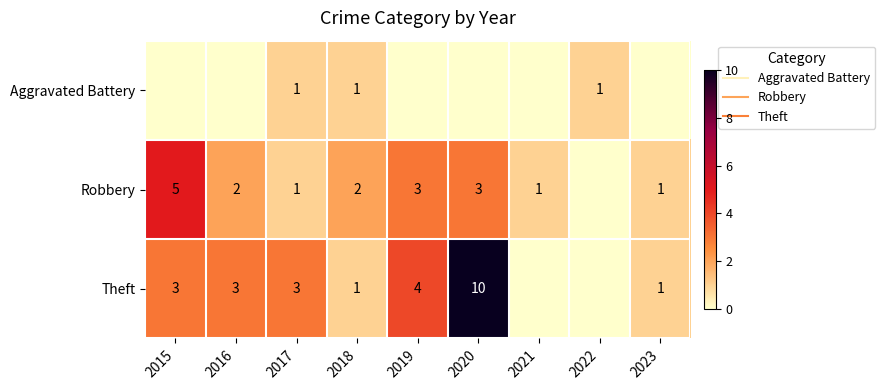

Which series has the largest total across all categories?

Theft